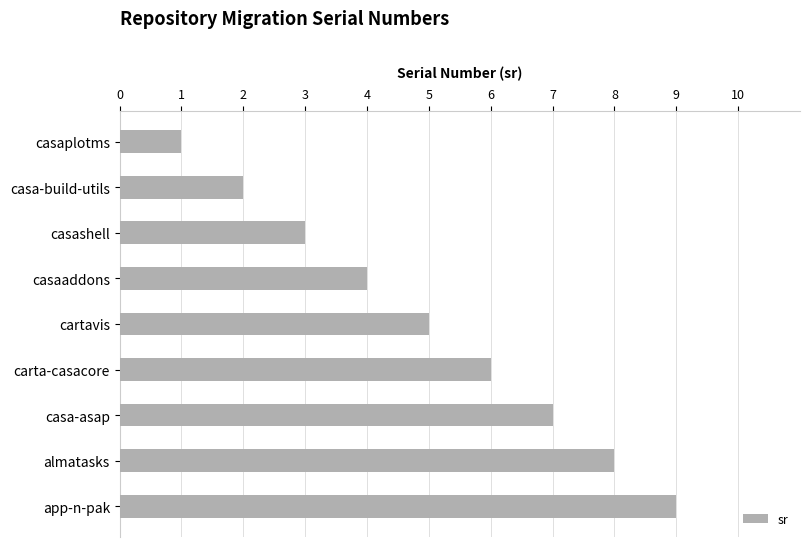

Rank the categories by value from lowest to highest.

casaplotms, casa-build-utils, casashell, casaaddons, cartavis, carta-casacore, casa-asap, almatasks, app-n-pak